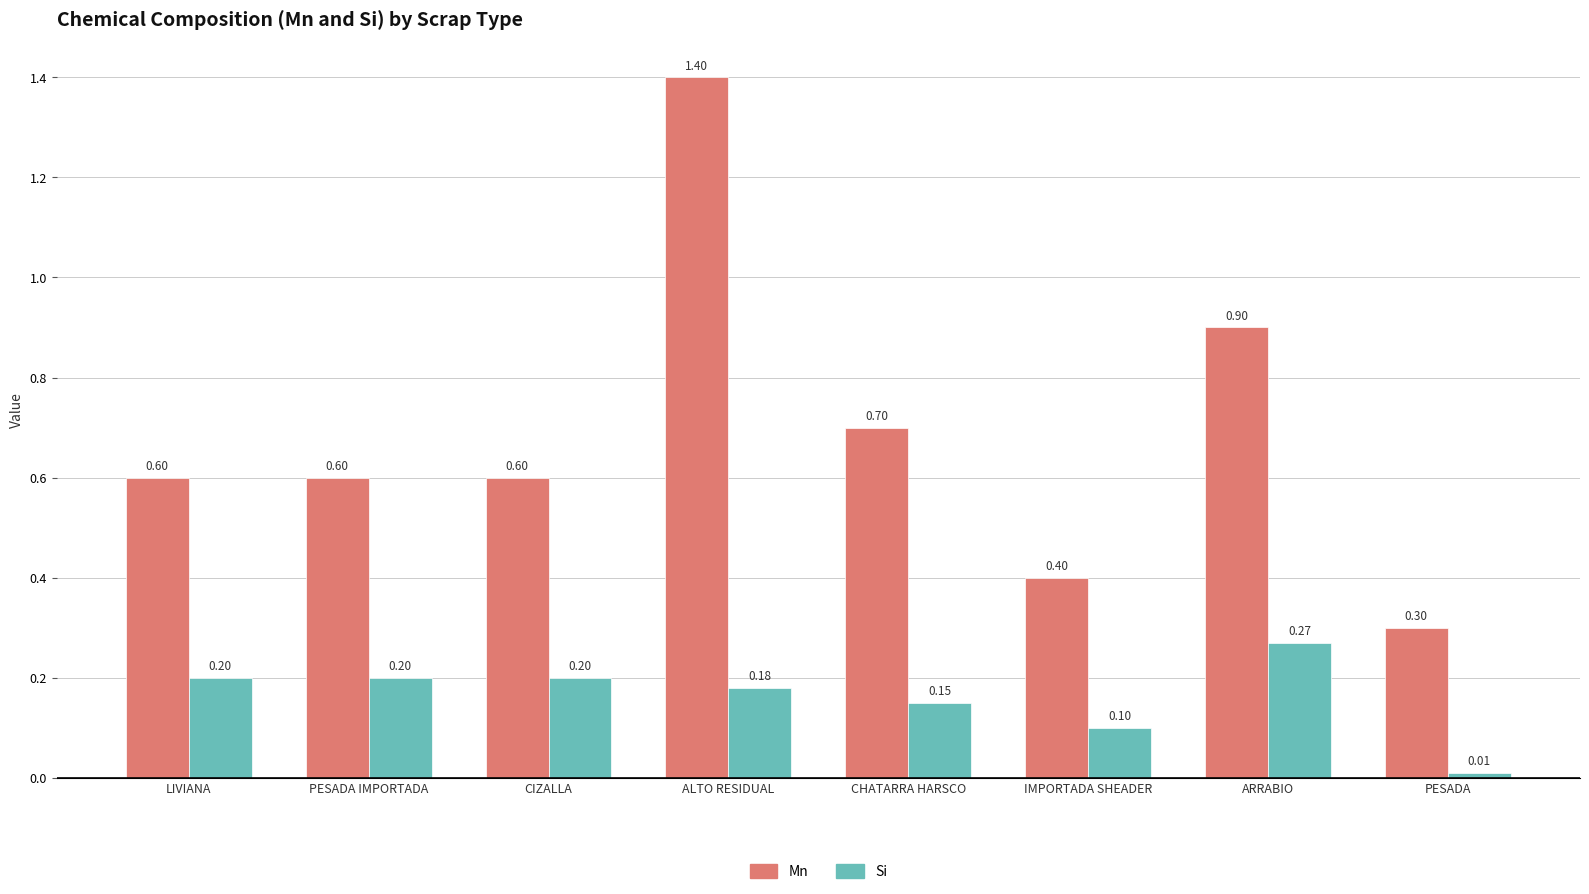

Rank the series by their average value, from highest to lowest.

Mn, Si